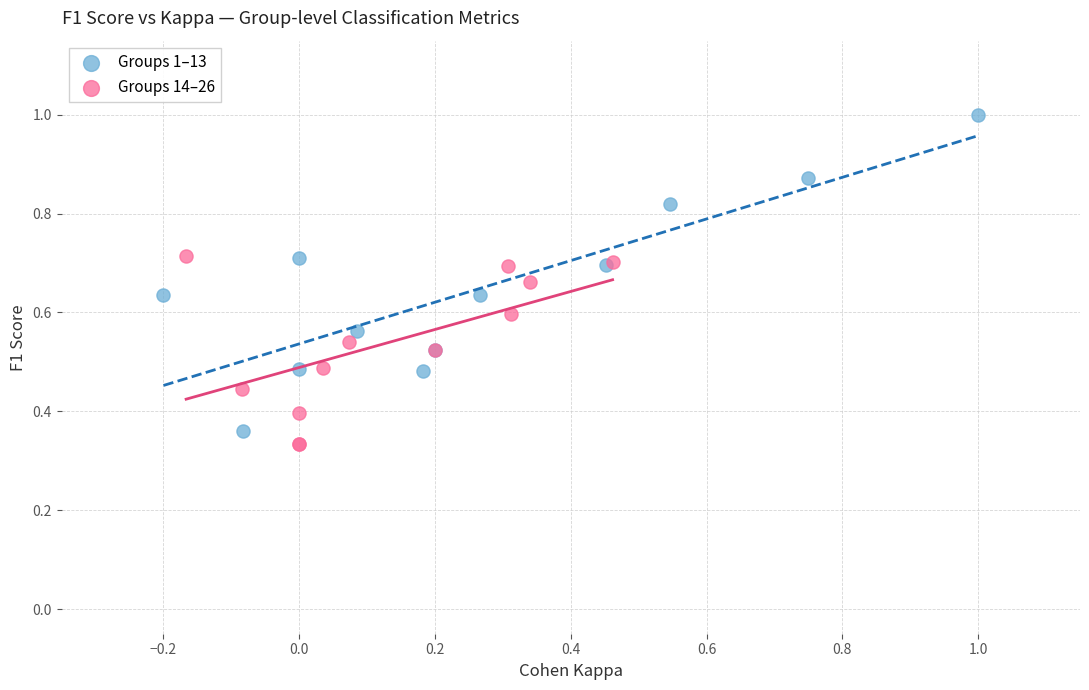

Which series reaches the maximum Y coordinate?

Groups 1–13